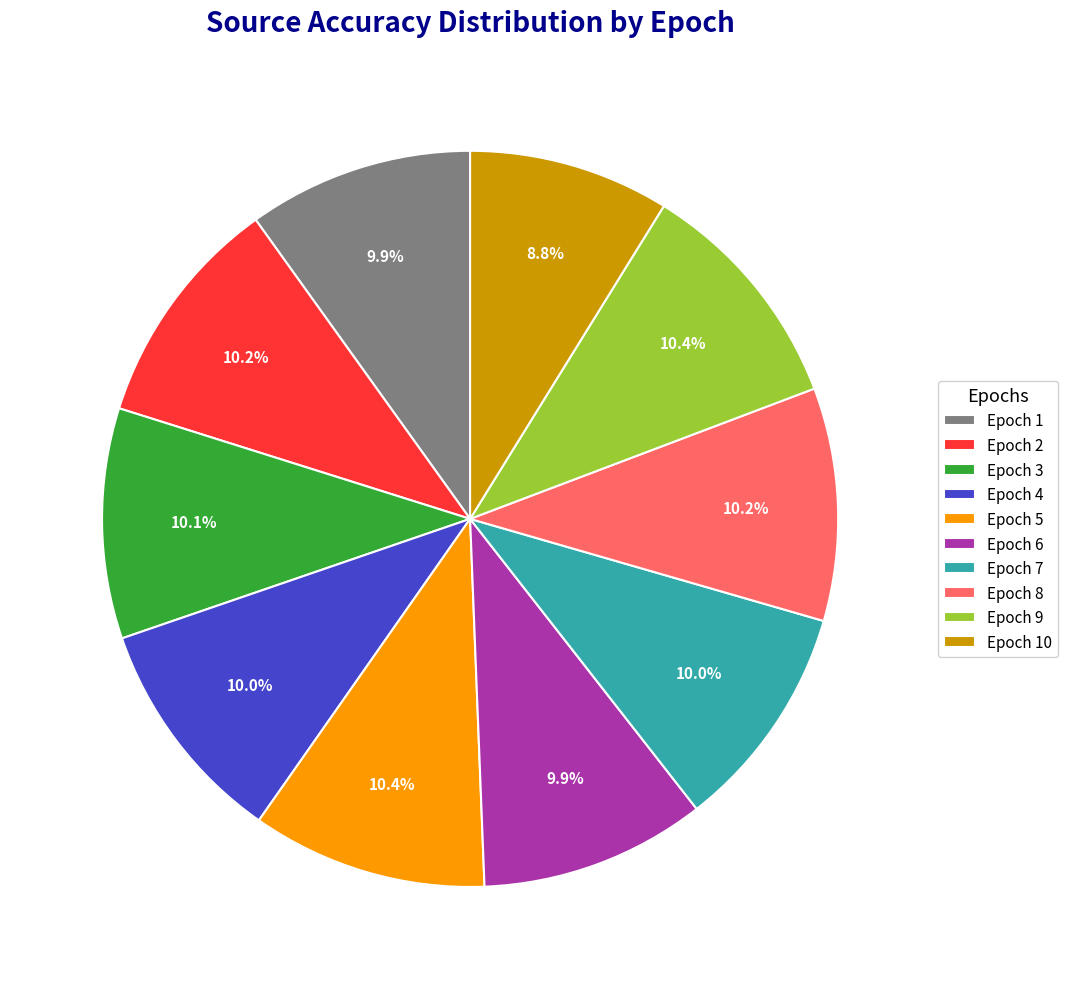

Is there any slice that represents more than half of the pie?

No